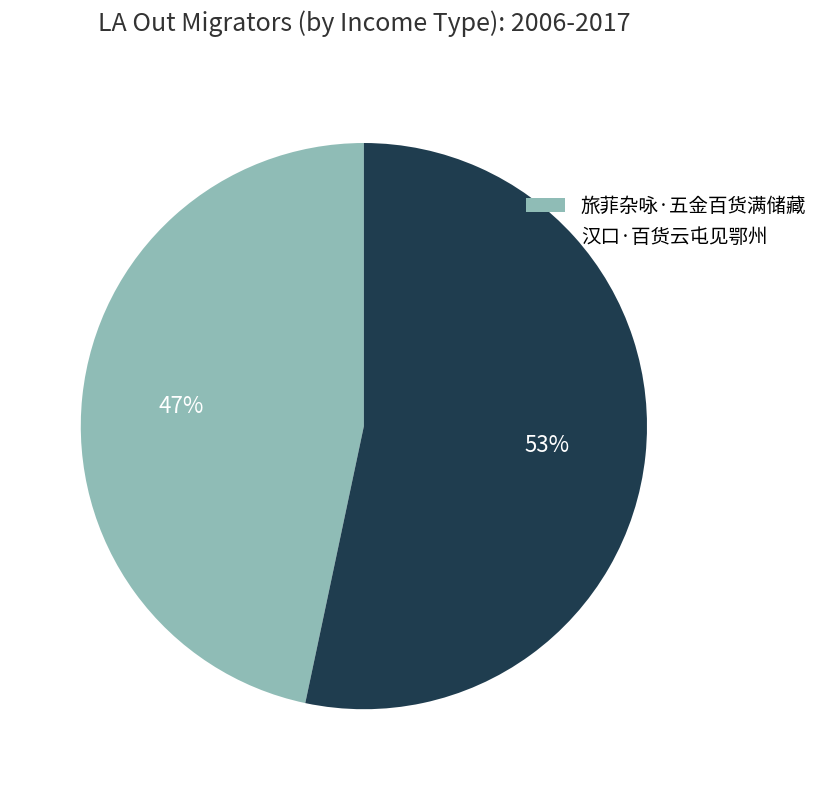

Rank the categories by value from lowest to highest.

旅菲杂咏·五金百货满储藏, 汉口·百货云屯见鄂州